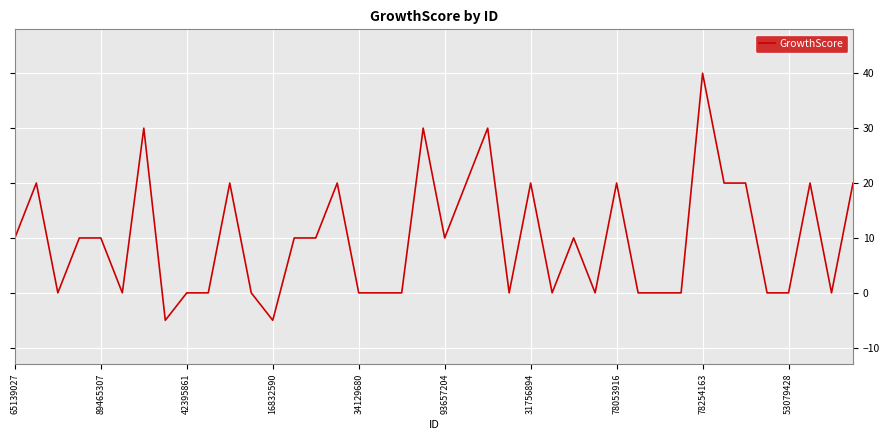

What is the greatest value displayed?

40